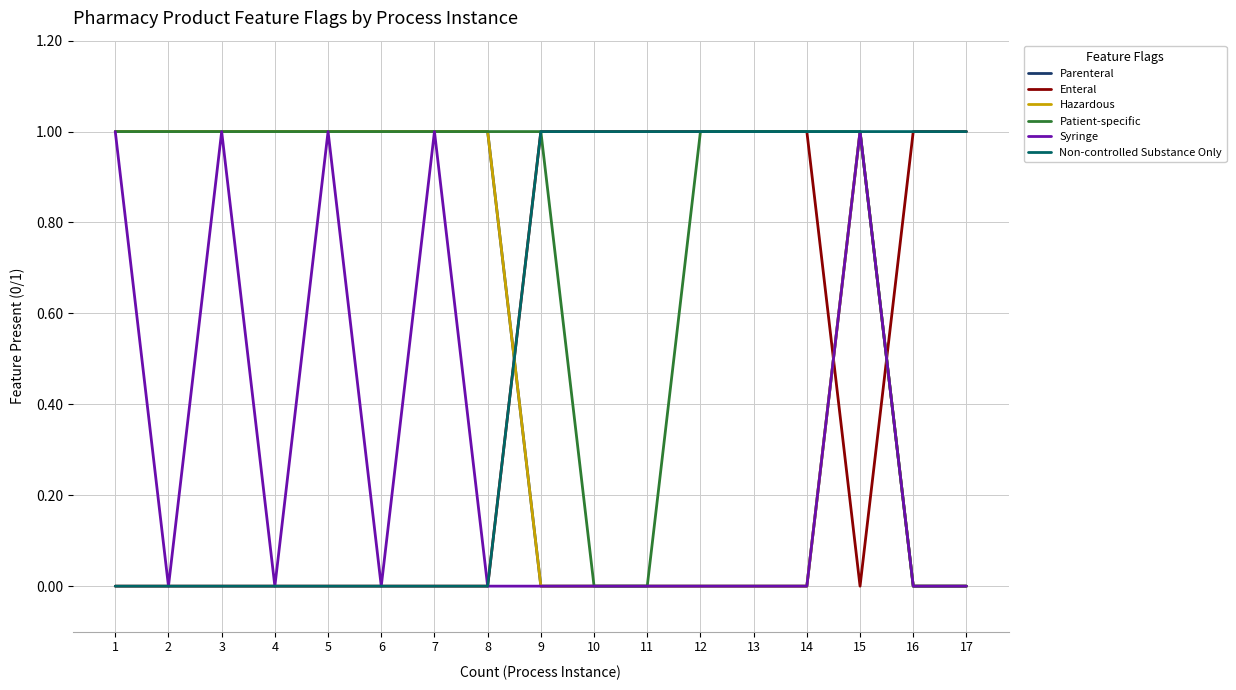

Which label corresponds to the smallest value in the chart?

9